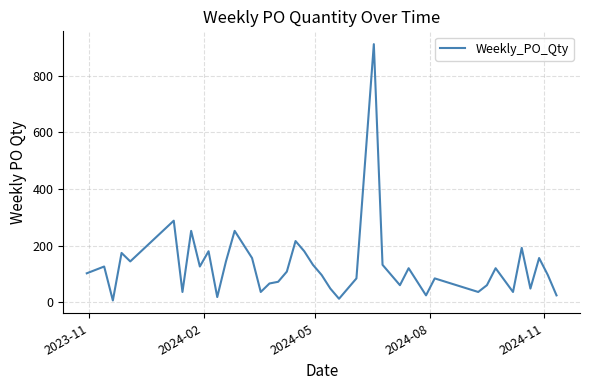

How many lines are shown in the chart?

1